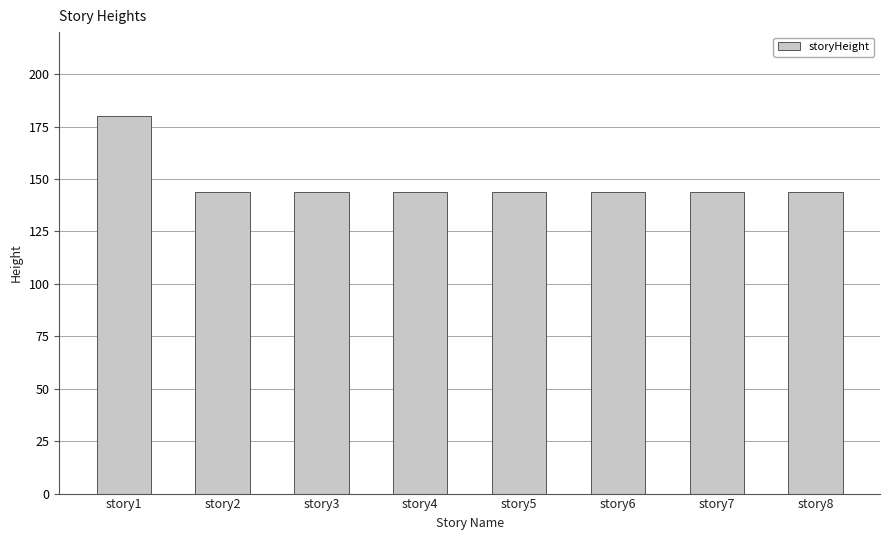

What is the change in value from story1 to story8?

-36